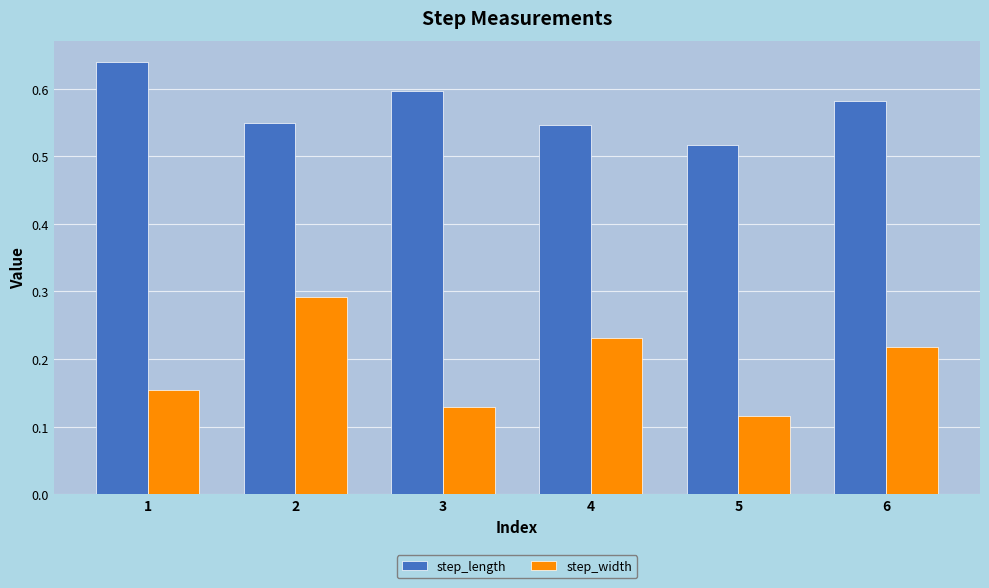

The value of step_length at 2 is 0.9. True or false?

False